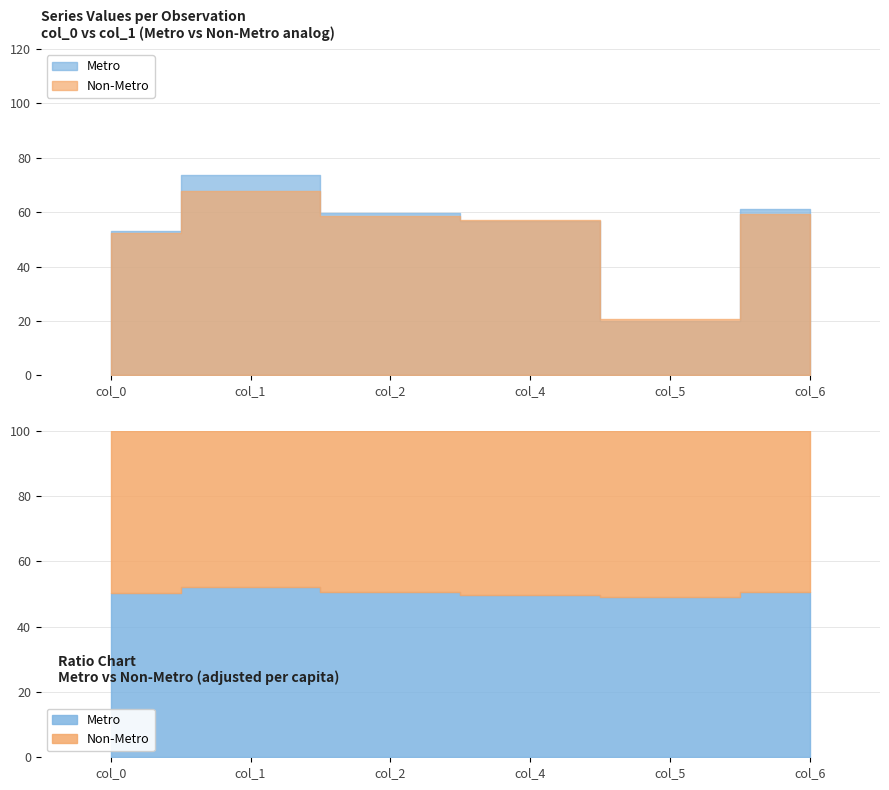

The value of col_4 at 1 is 57.3. True or false?

True